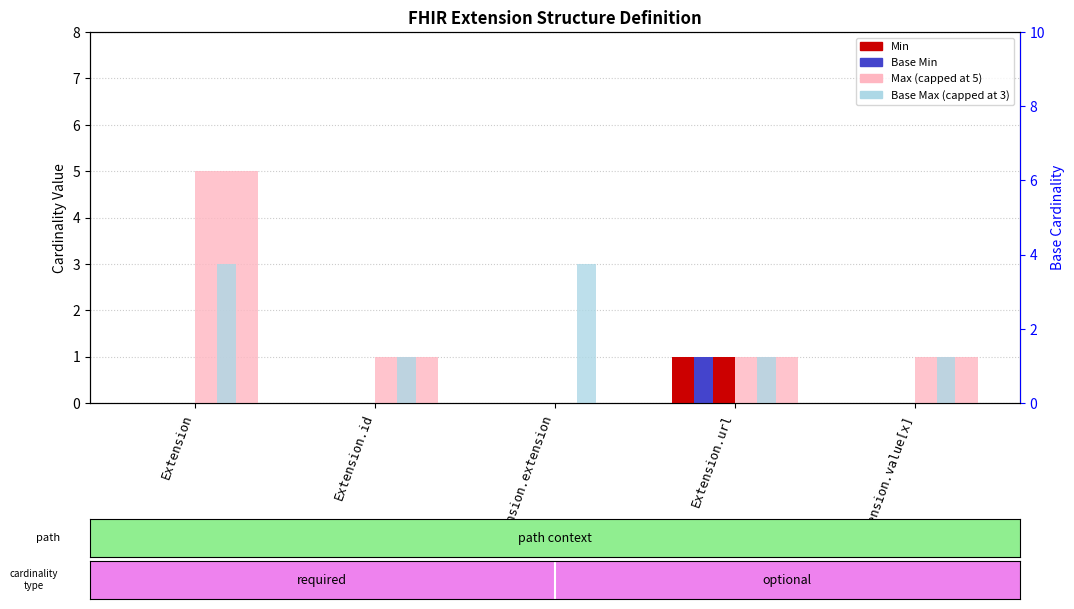

How many bars are there in each group?

4